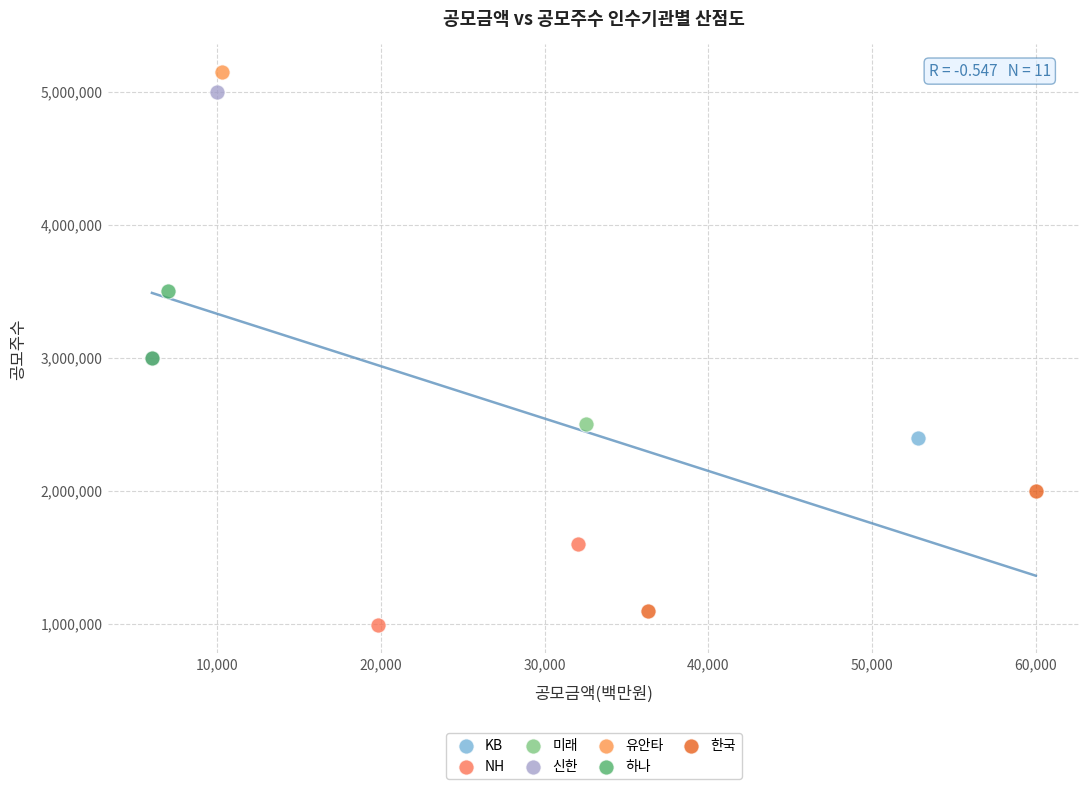

What are all the series names shown in the legend?

KB, NH, 미래, 신한, 유안타, 하나, 한국